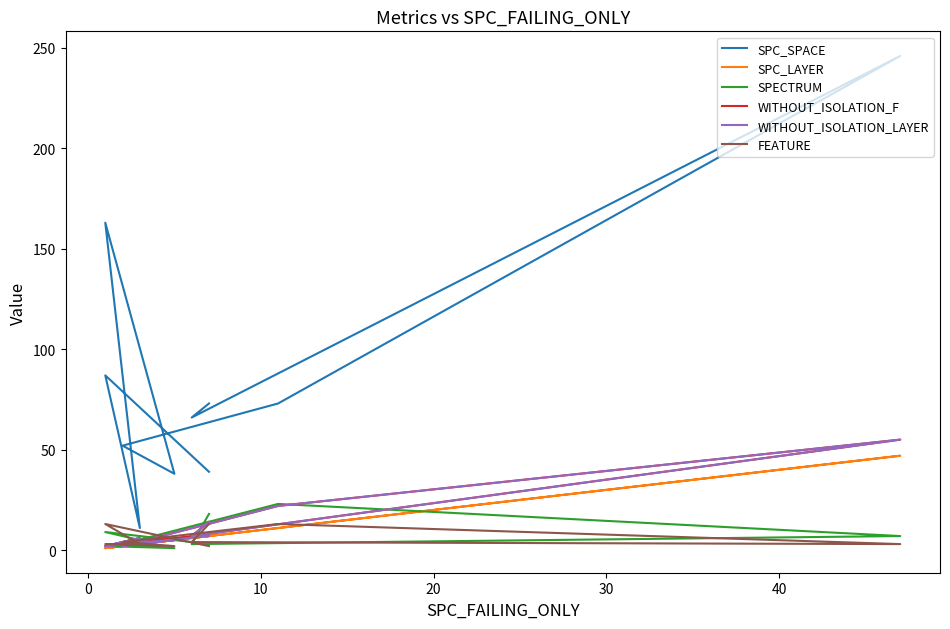

The WITHOUT_ISOLATION_LAYER series shows 0 at 8. True or false?

False